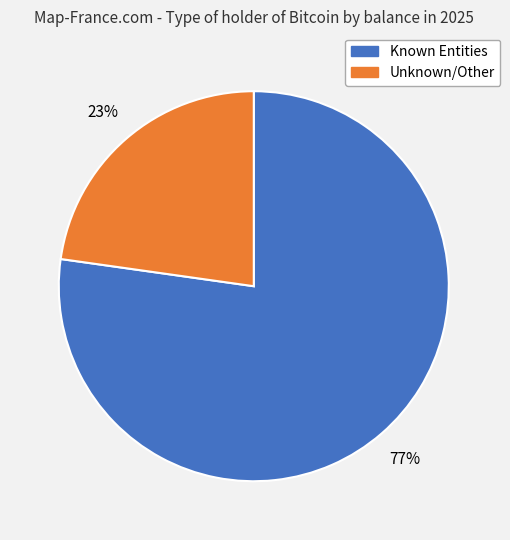

Is there any slice that represents more than half of the pie?

Yes